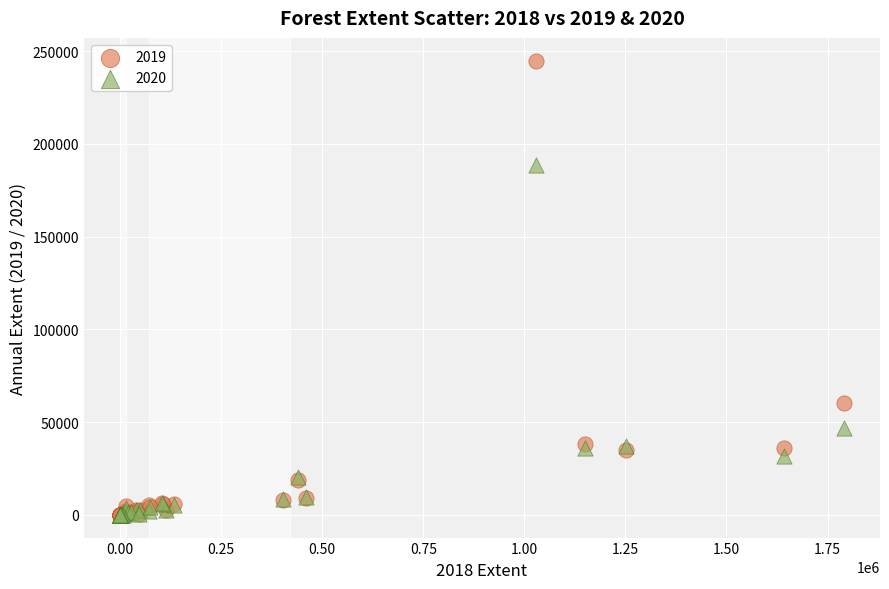

Across all series, what Y value is closest to 122466?

60077